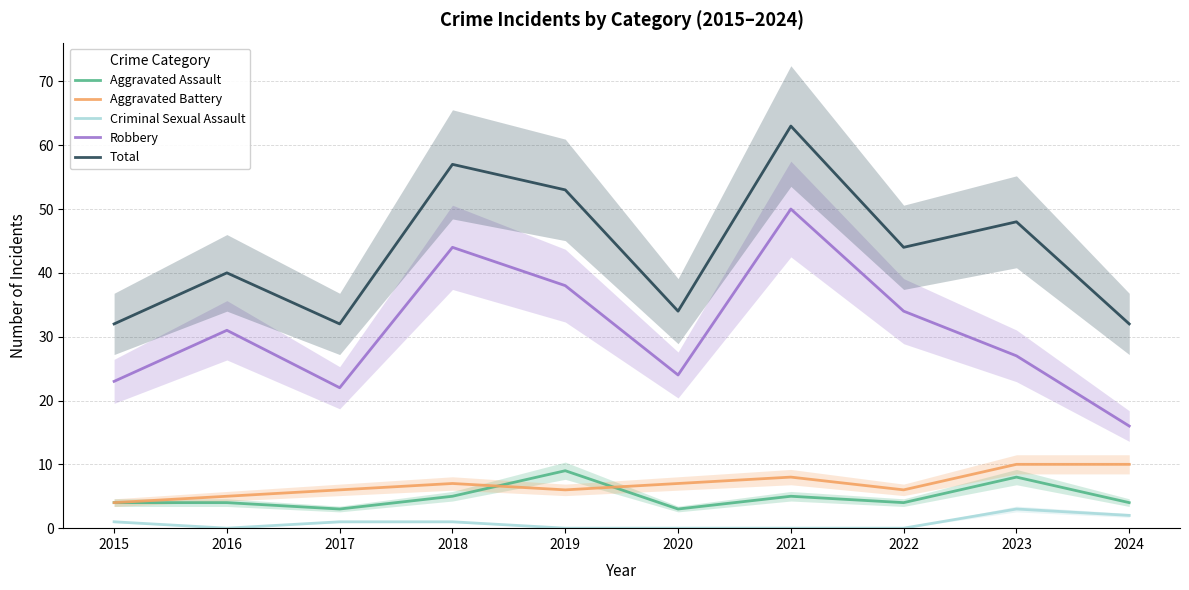

What are all the series names shown in the legend?

Aggravated Assault, Aggravated Battery, Criminal Sexual Assault, Robbery, Total